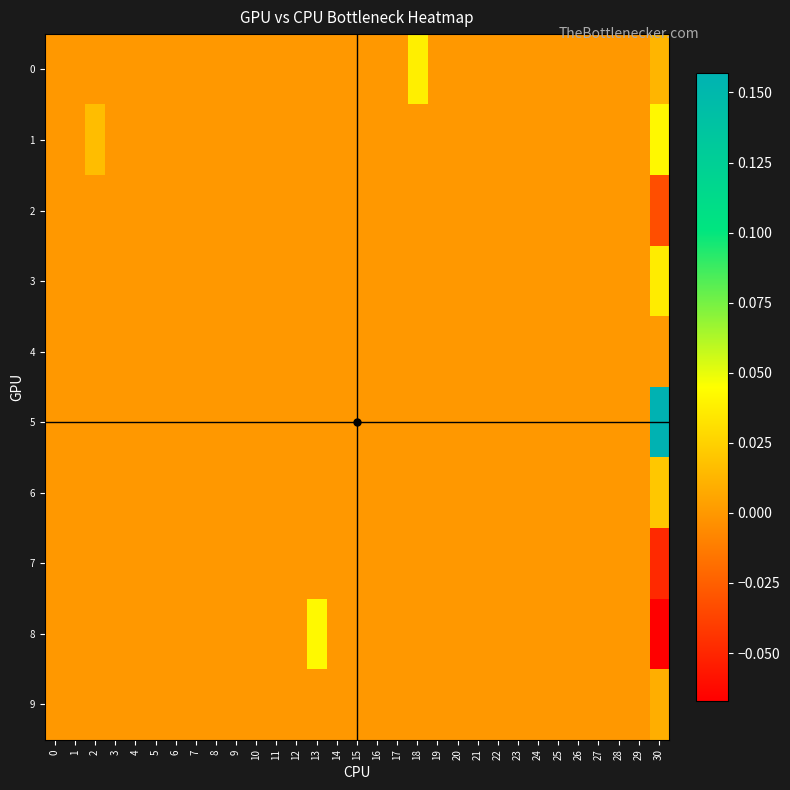

At how many categories does at least one series exceed 0?

4